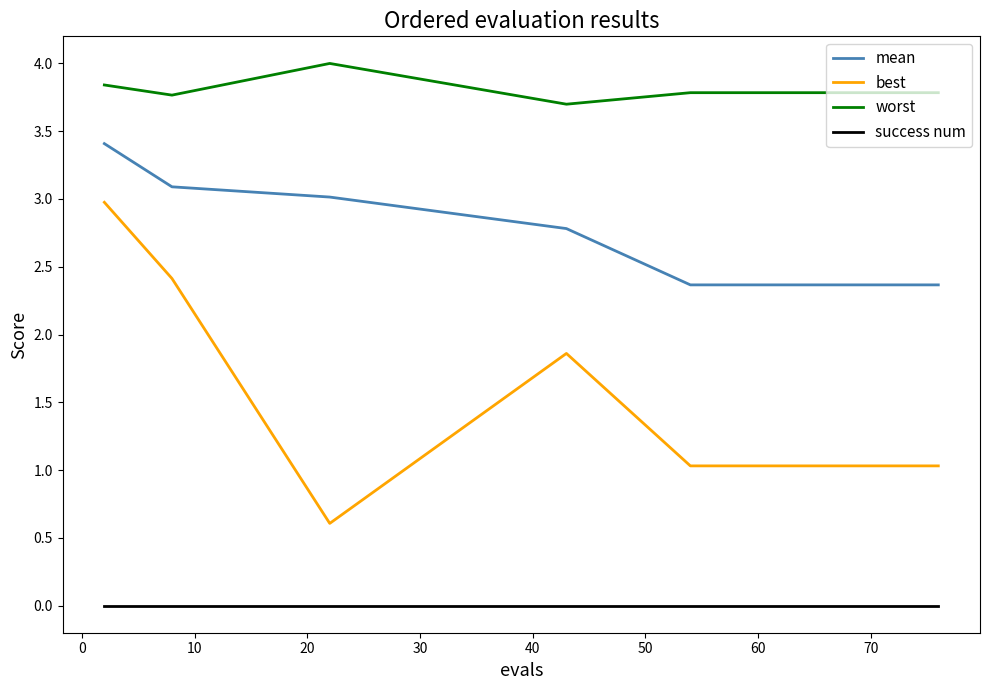

True or false: best and success num intersect in this chart.

False